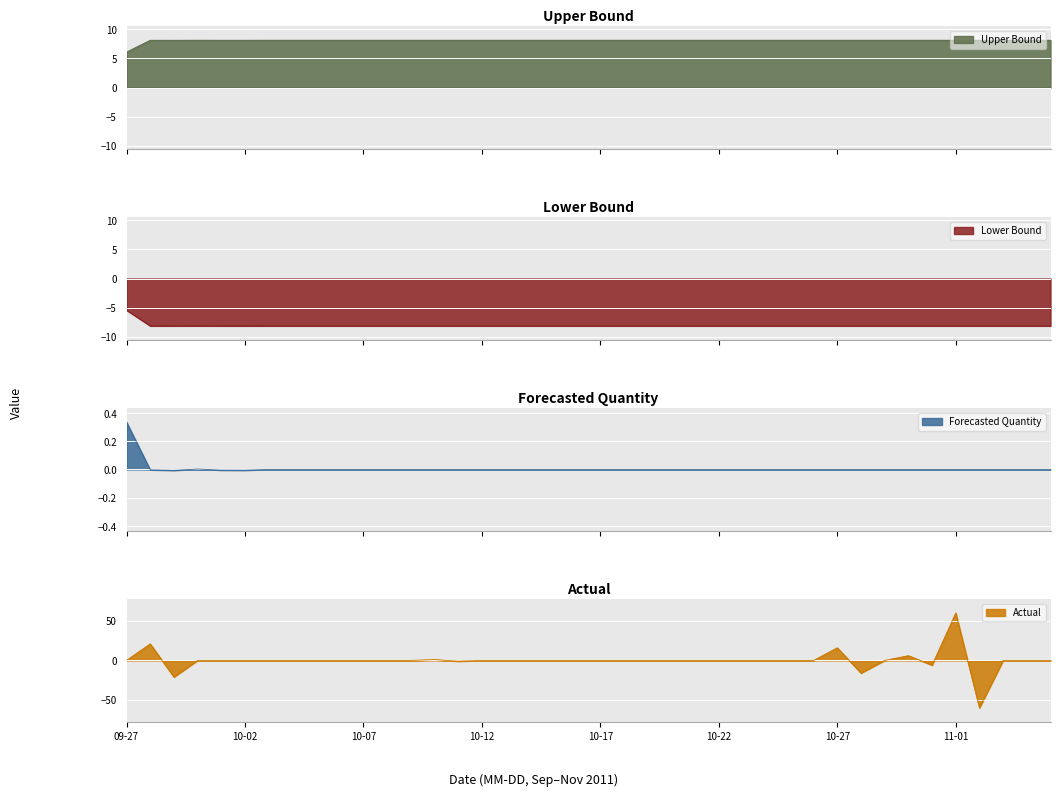

Count the number of data series in this chart.

4